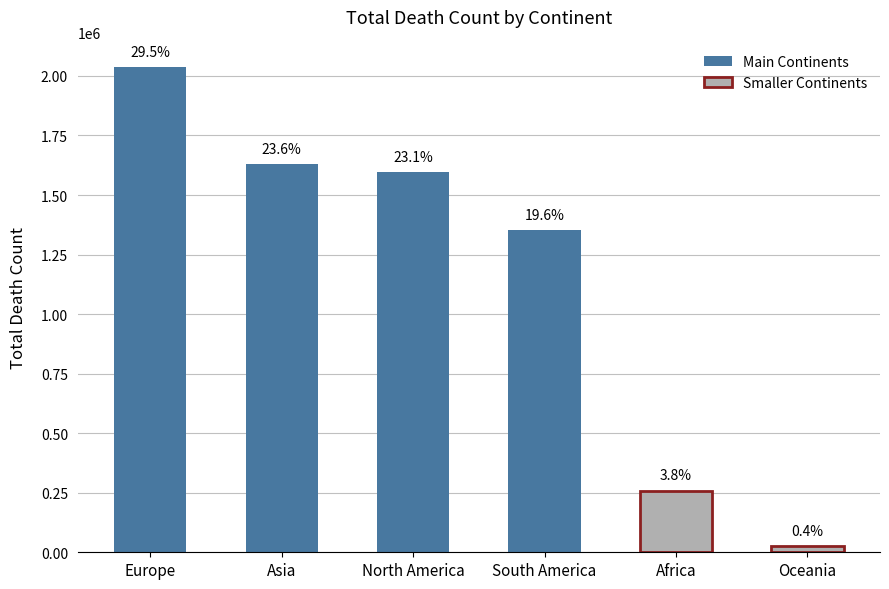

Are the bars horizontal?

No